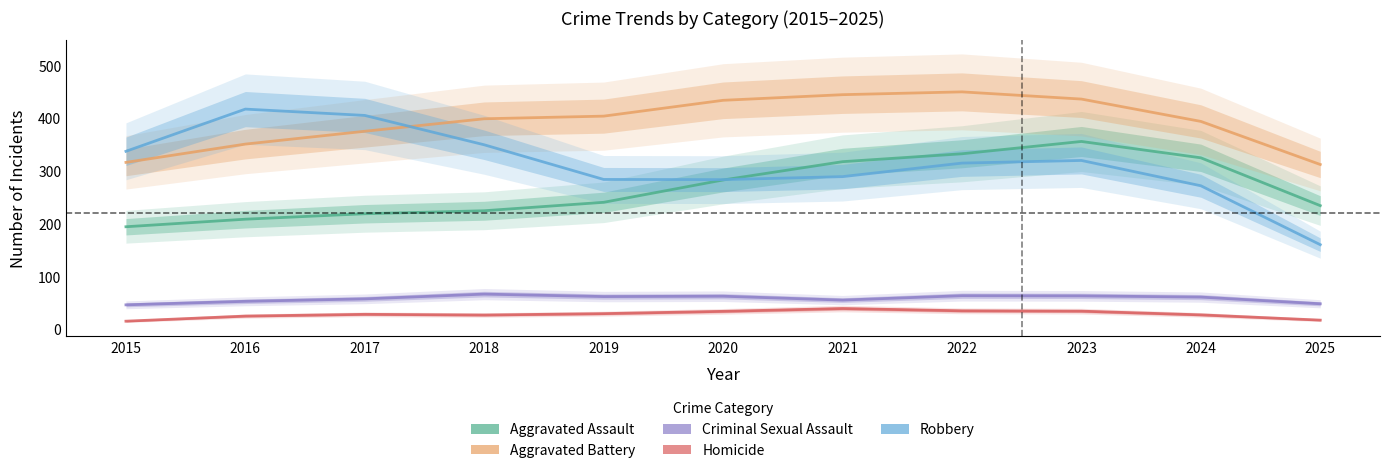

True or false: Aggravated Battery and Homicide cross at least once.

False